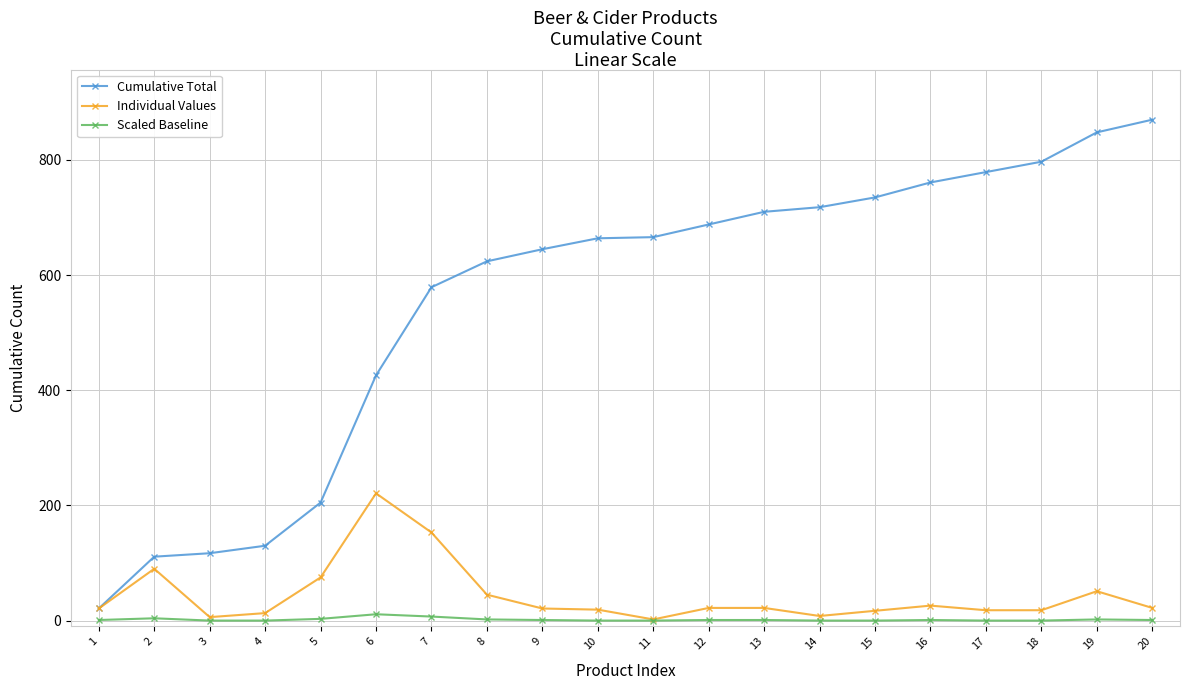

Where is Cumulative Total nearest to the value 445?

6